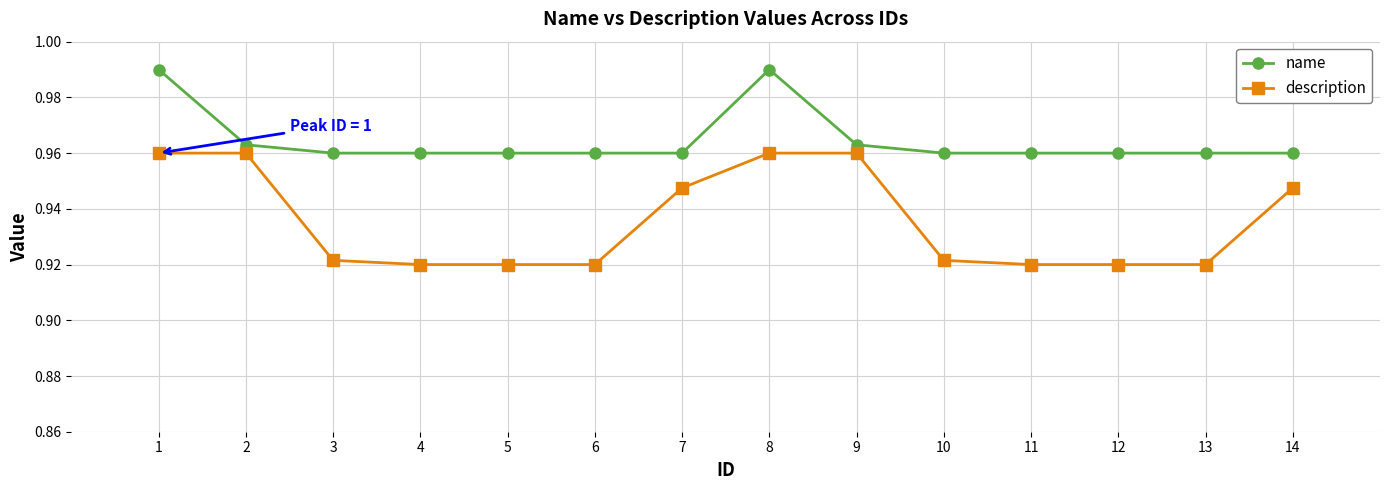

What is the total value across all series at 5?

1.9